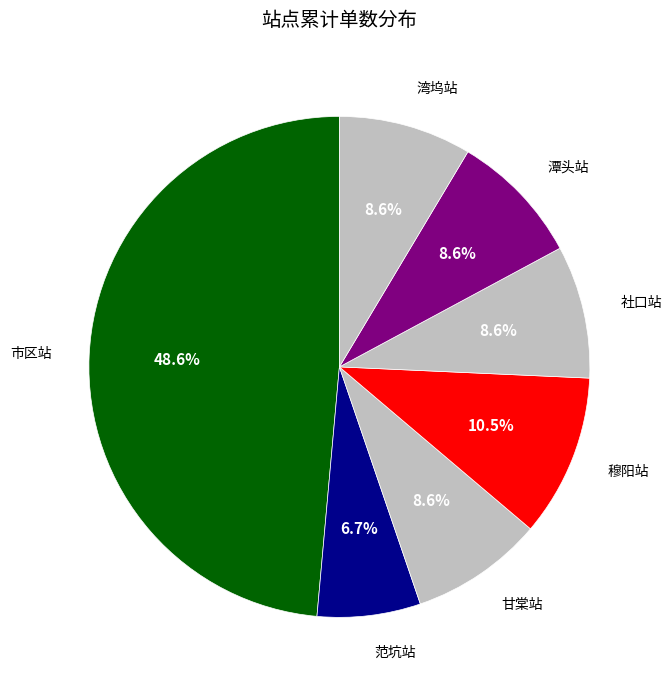

Approximately how many times larger is the value at 潭头站 compared to 甘棠站?

1.0